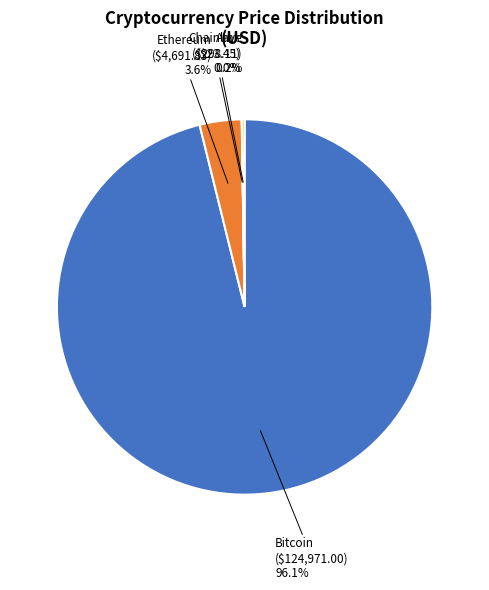

Does any single category account for the majority?

Yes